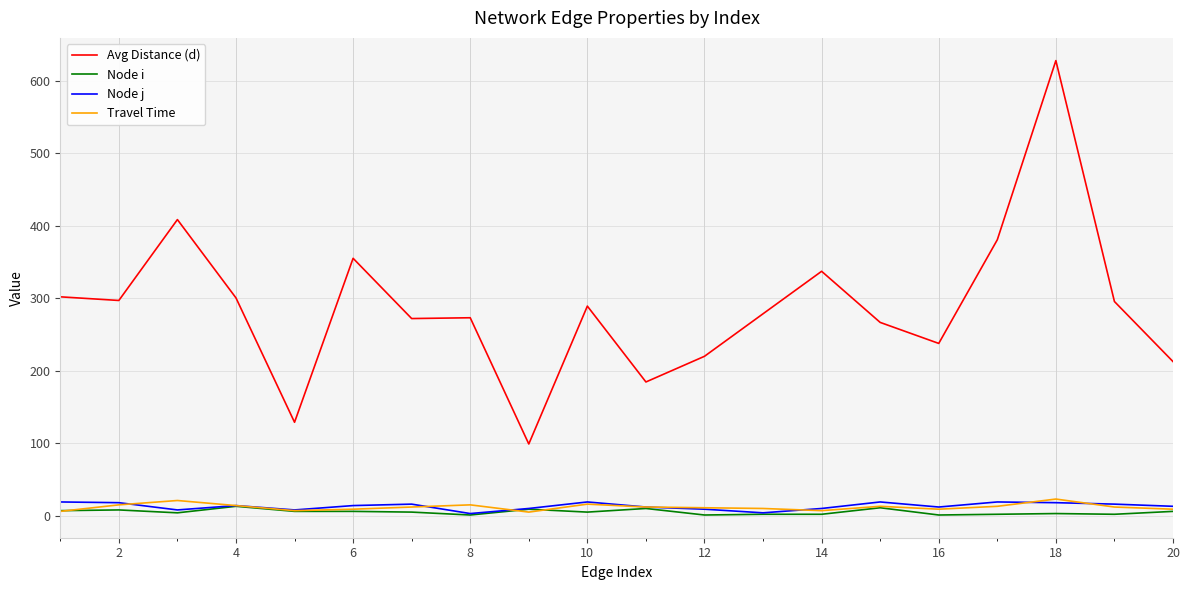

Which series has the largest total across all categories?

Avg Distance (d)